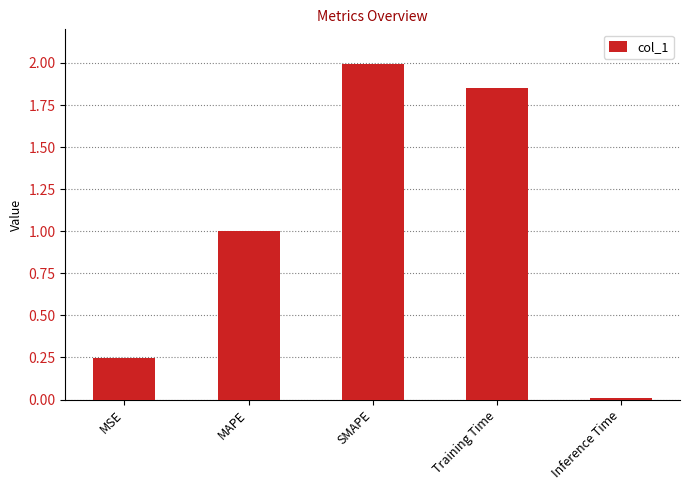

How many bars are there in total?

5